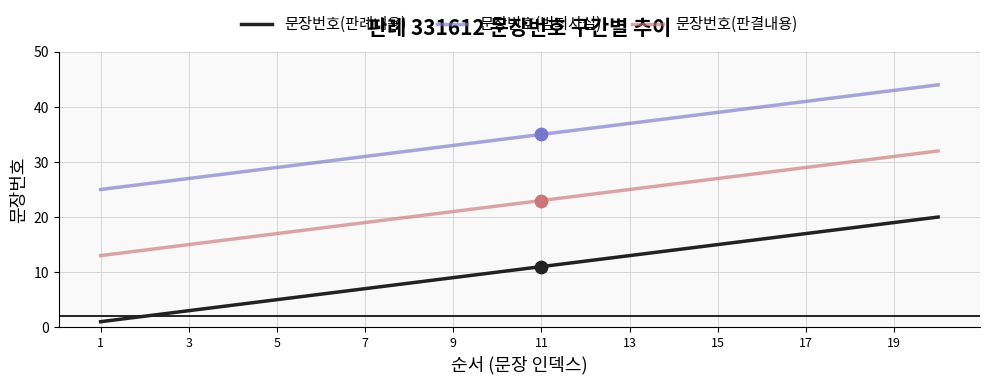

Which series has the largest total across all categories?

문장번호(범죄사실)